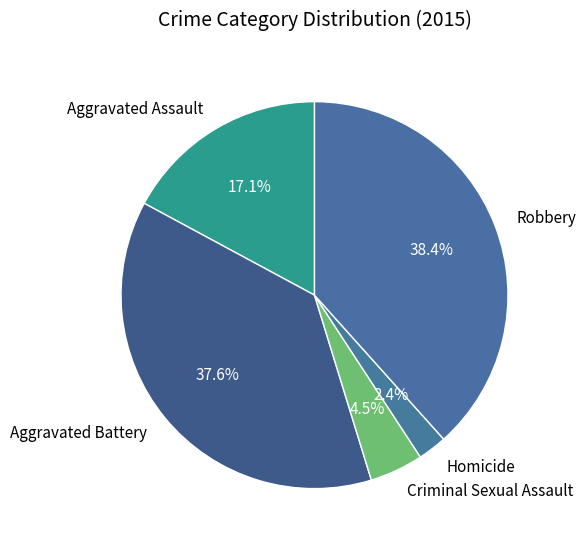

To the nearest percent, what is the average slice percentage?

20%